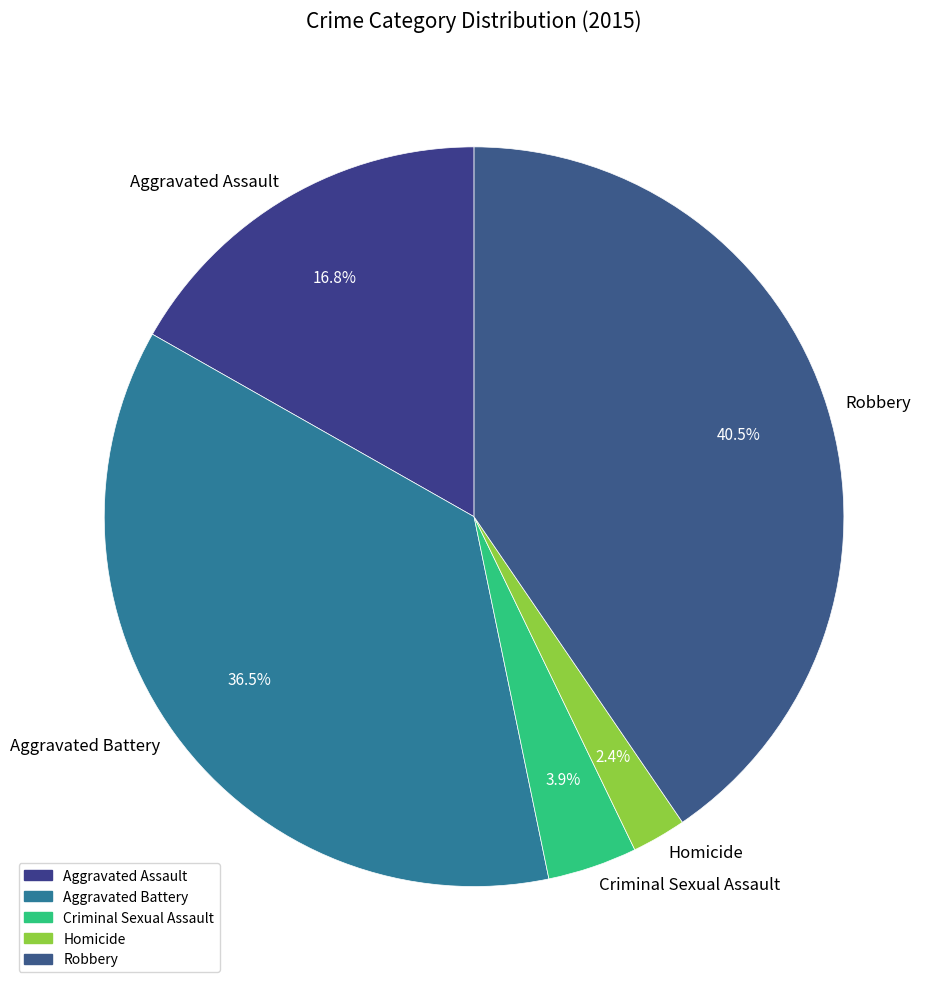

What percentage do Aggravated Assault and Aggravated Battery together represent?

53.2%